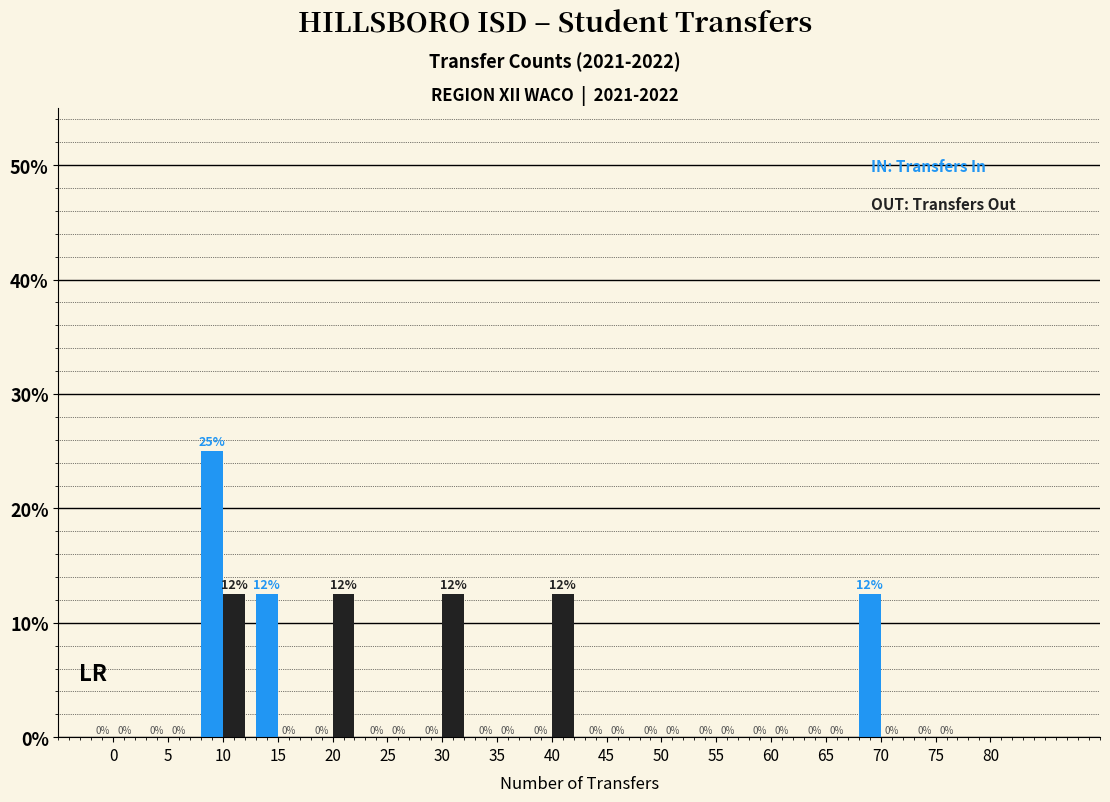

At which category is the sum across all series the highest?

10